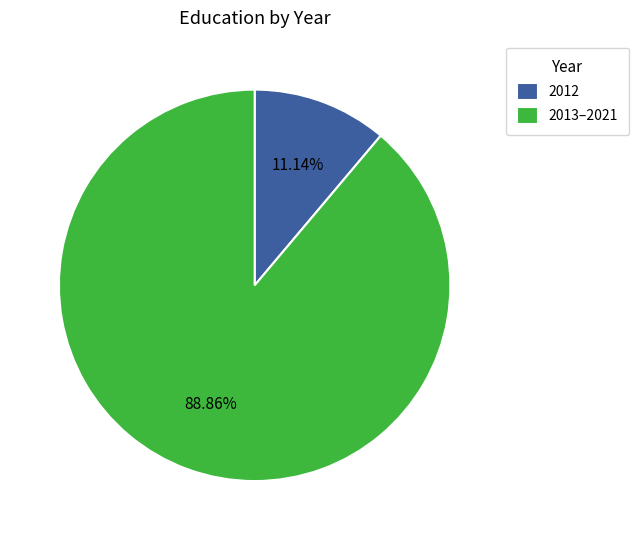

Is the sum of 2013–2021 and 2012 greater than half?

Yes